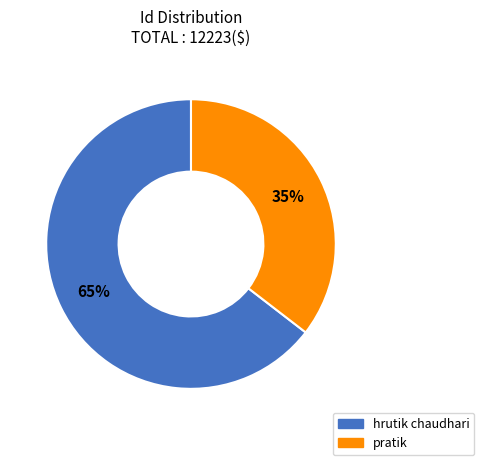

To the nearest percent, what portion does hrutik chaudhari represent?

65%